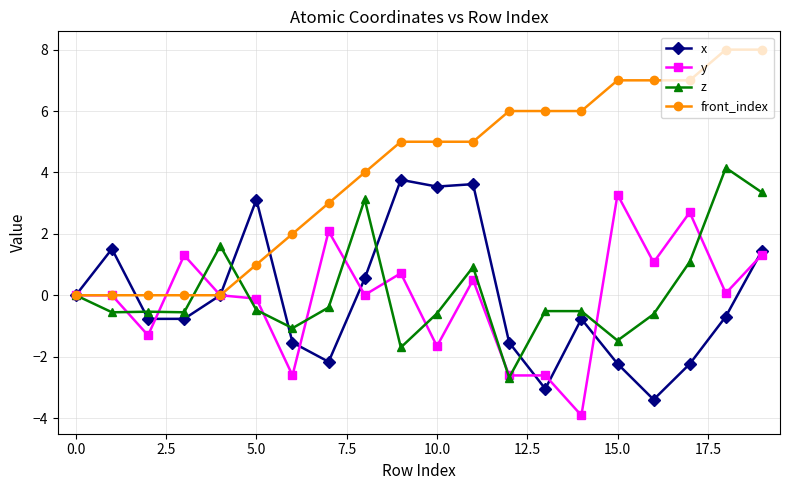

Which series has the largest total across all categories?

front_index